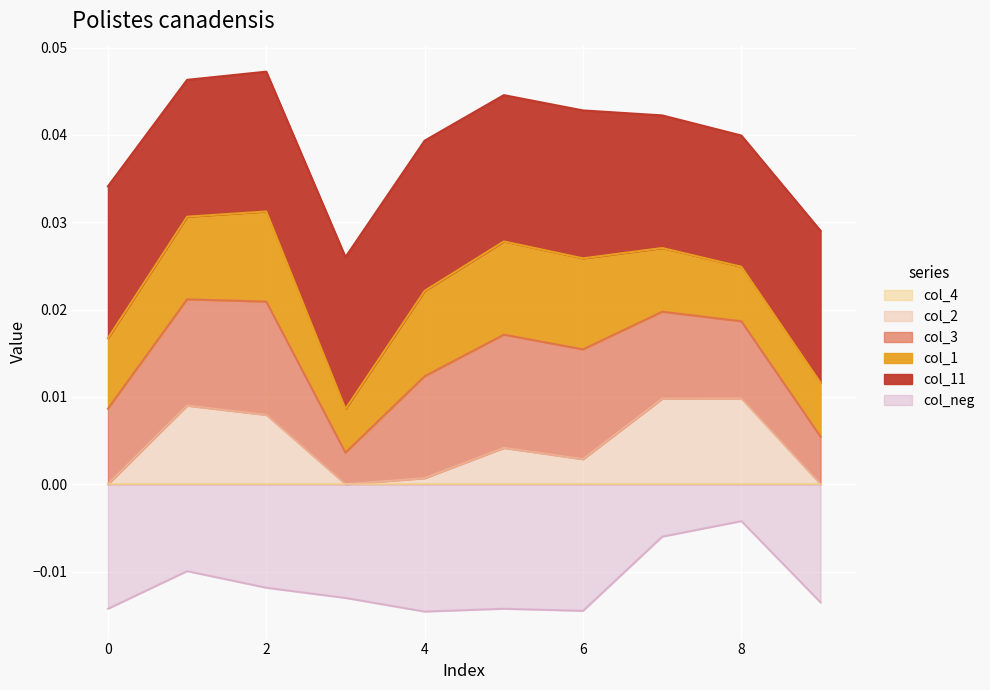

What are all the series names shown in the legend?

col_1, col_4, col_11, col_3, col_2, col_neg